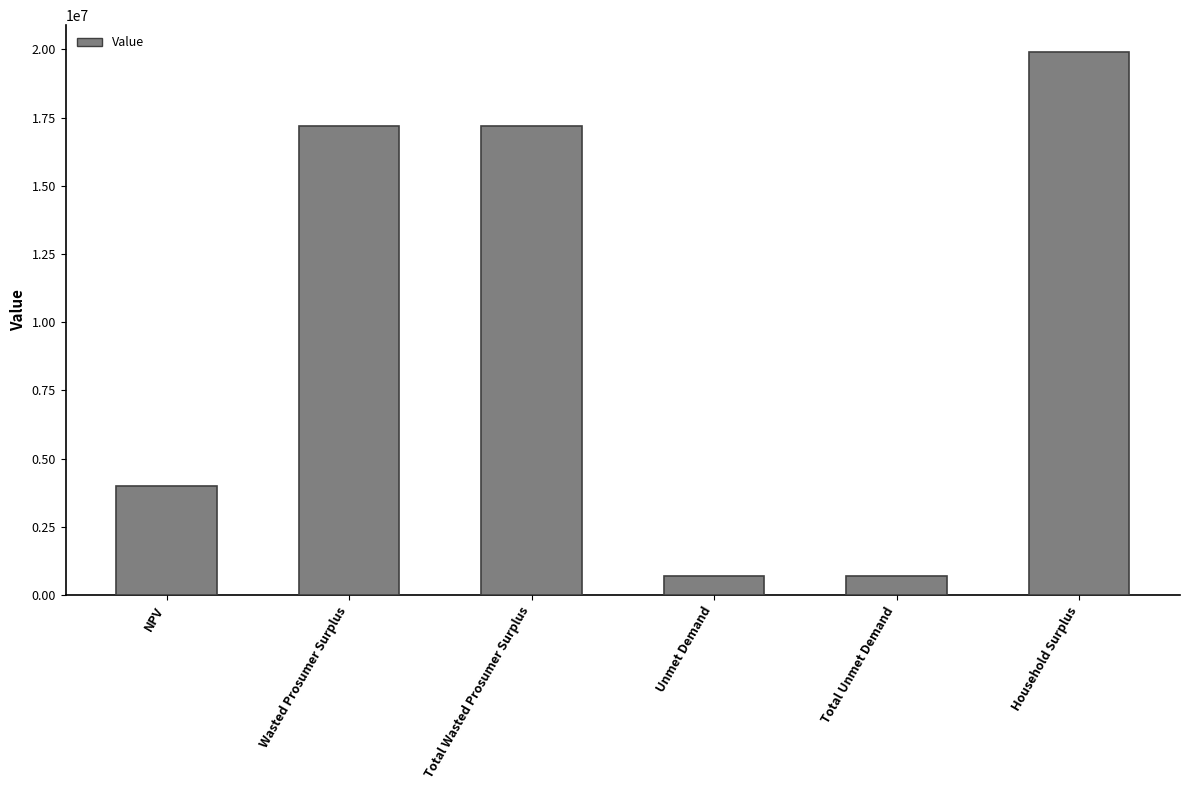

What is the approximate value at Household Surplus?

19896735.6